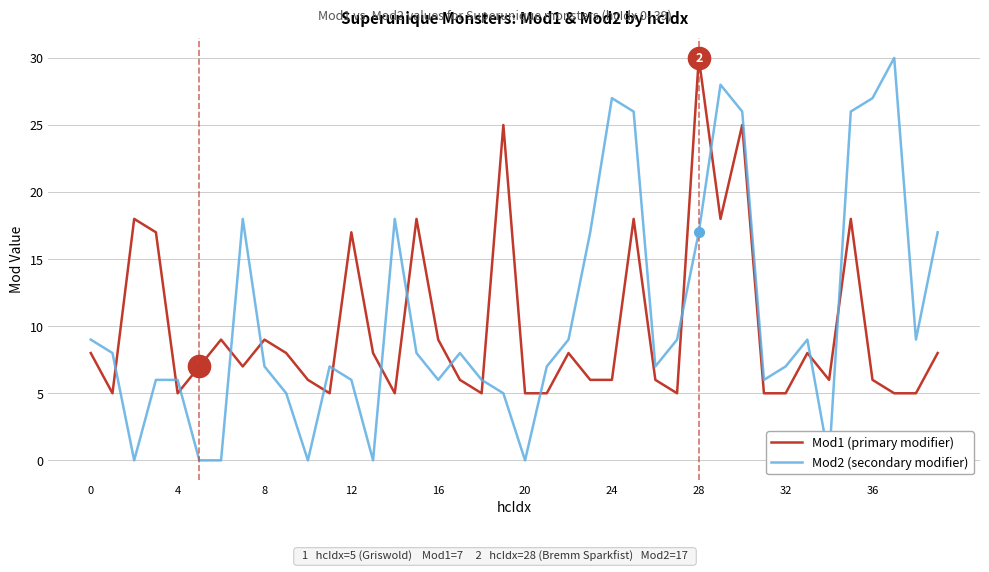

What is the maximum value for Mod1?

30